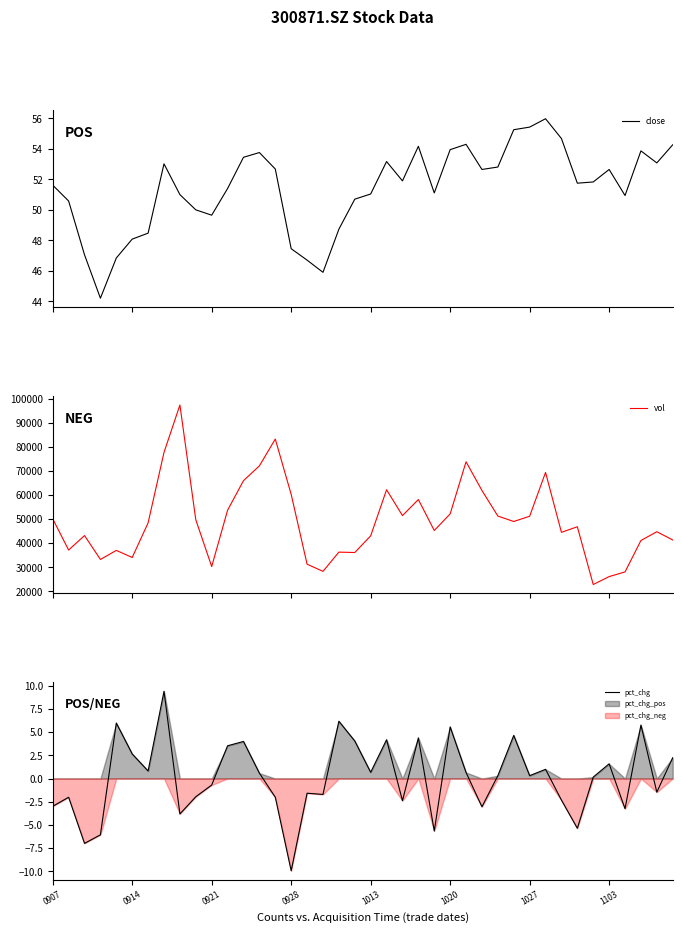

Reading left to right, extract all data points from this chart.

close: 51.6	50.6	47.0	44.2	46.8	48.1	48.5	53.0	51.0	50.0	49.6	51.4	53.5	53.8	52.7	47.5	46.7	45.9	48.7	50.7	51.0	53.2	51.9	54.2	51.1	54.0	54.3	52.6	52.8	55.3	55.4	56.0	54.7	51.8	51.8	52.6	50.9	53.9	53.1	54.3
vol: 50156.9	37167.5	43185.2	33243.7	37016.1	34072.9	48473.2	77787.6	97502.5	49753.7	30291.6	53739.3	66031.4	72177.4	83333.4	60308.5	31275.8	28293.5	36301.8	36131.7	43073.6	62246.0	51505.9	58172.8	45295.9	52195.4	73881.9	61945.1	51307.5	49036.5	51232.2	69451.1	44530.8	46851.8	22826.8	26116.3	28065.1	41134.3	44780.9	41357.7
pct_chg: -3.0	-2.0	-7.0	-6.1	6.0	2.6	0.8	9.4	-3.8	-2.0	-0.7	3.5	4.0	0.6	-2.0	-9.9	-1.6	-1.7	6.2	4.0	0.7	4.2	-2.4	4.4	-5.6	5.6	0.6	-3.0	0.3	4.6	0.3	1.0	-2.3	-5.4	0.2	1.6	-3.2	5.8	-1.5	2.2